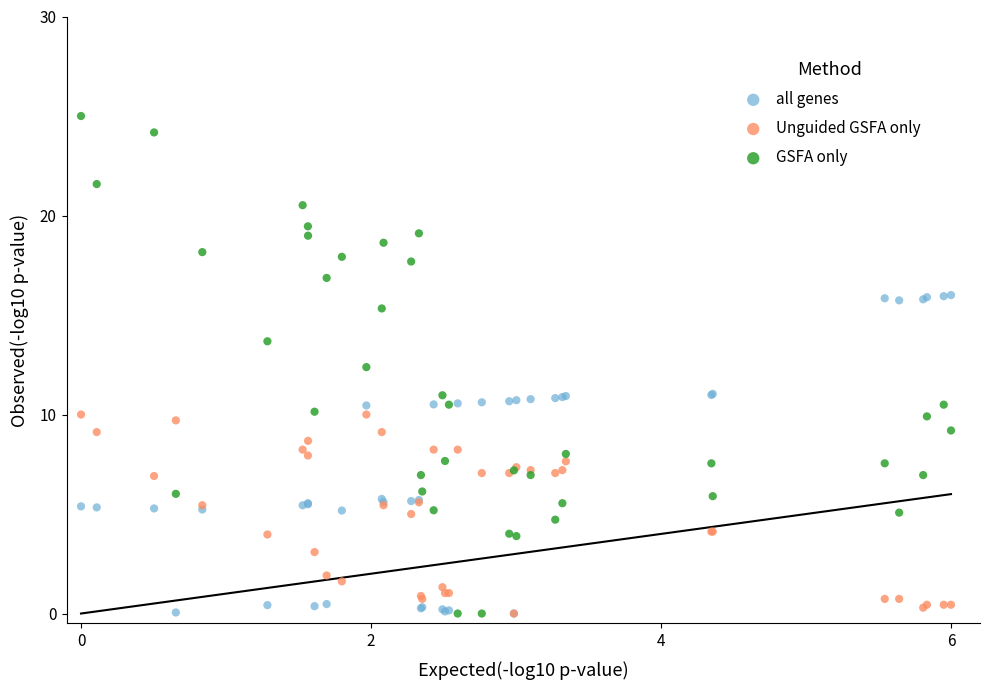

Which series has the widest spread of Y values?

GSFA only